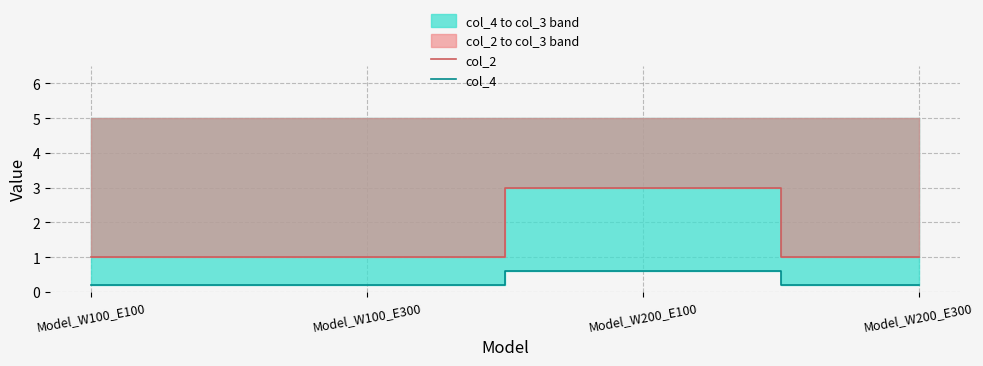

How many lines are shown in the chart?

2